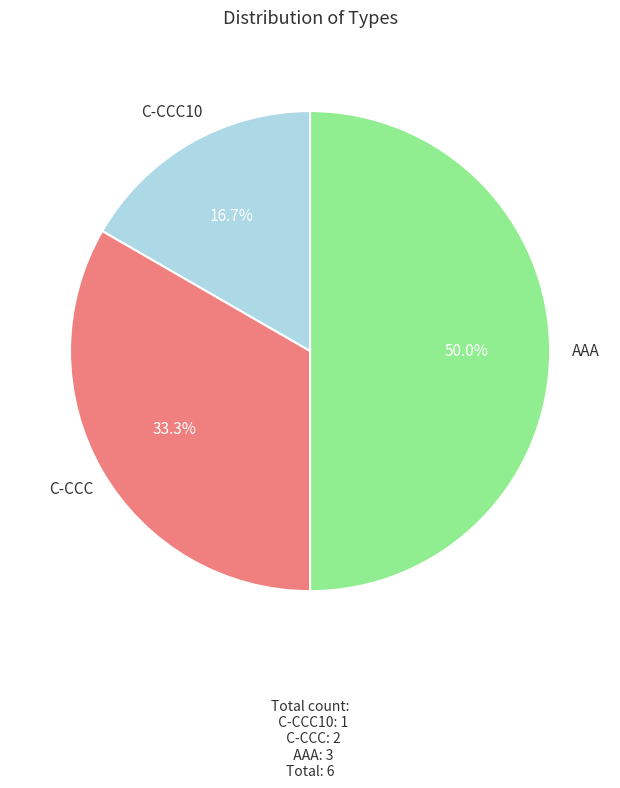

Count the number of slices in the pie.

3